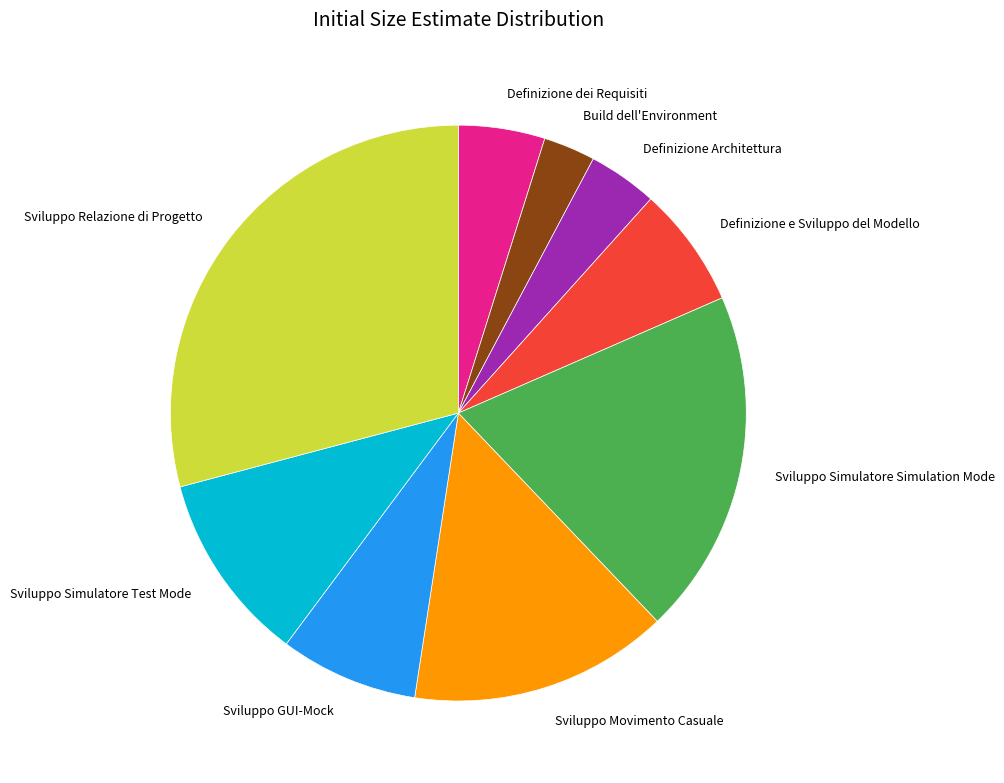

Between Build dell'Environment and Definizione e Sviluppo del Modello, which is larger?

Definizione e Sviluppo del Modello